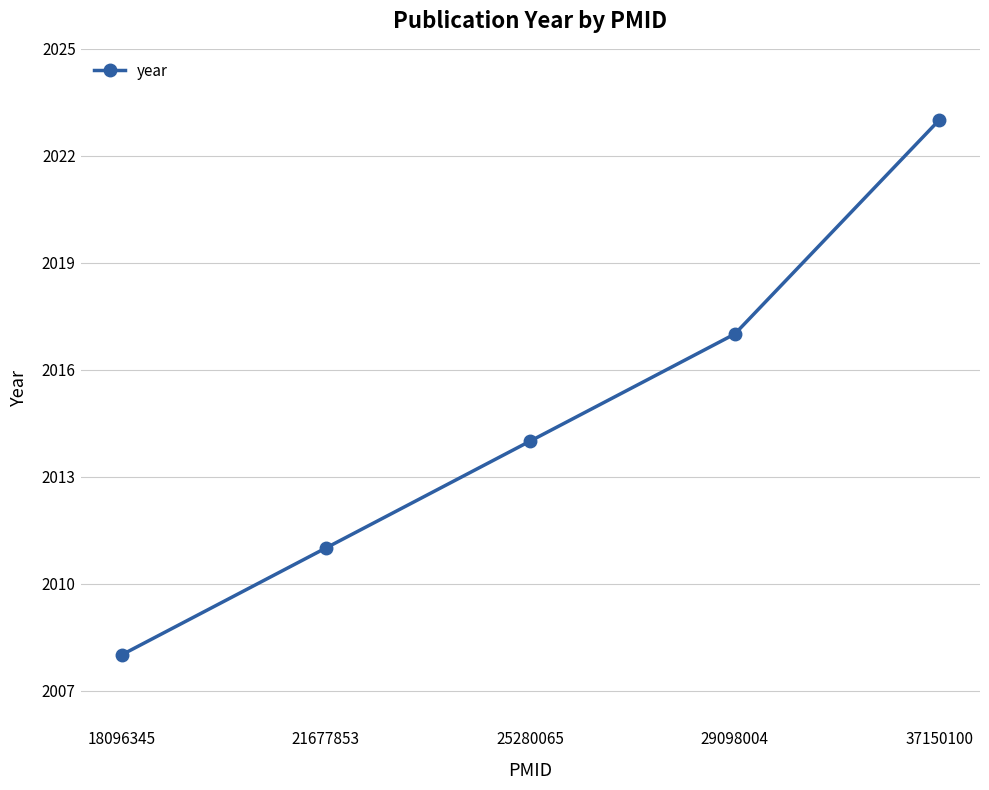

Reading left to right, extract all data points from this chart.

2008	2011	2014	2017	2023